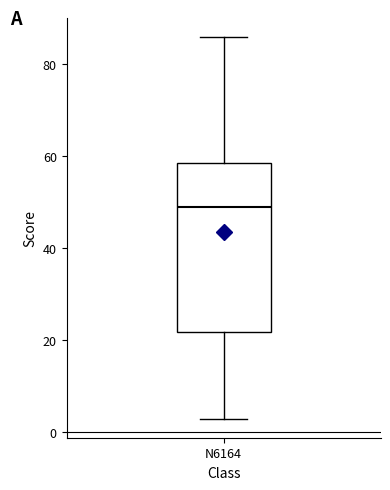

Transcribe this box plot: give where the median line is, the range the box spans, and where the two whiskers end, as read against the y-axis. The values are not printed on the chart, so give them approximately, as read against the axis.

median 50, box 22 to 58, whiskers 4 to 86